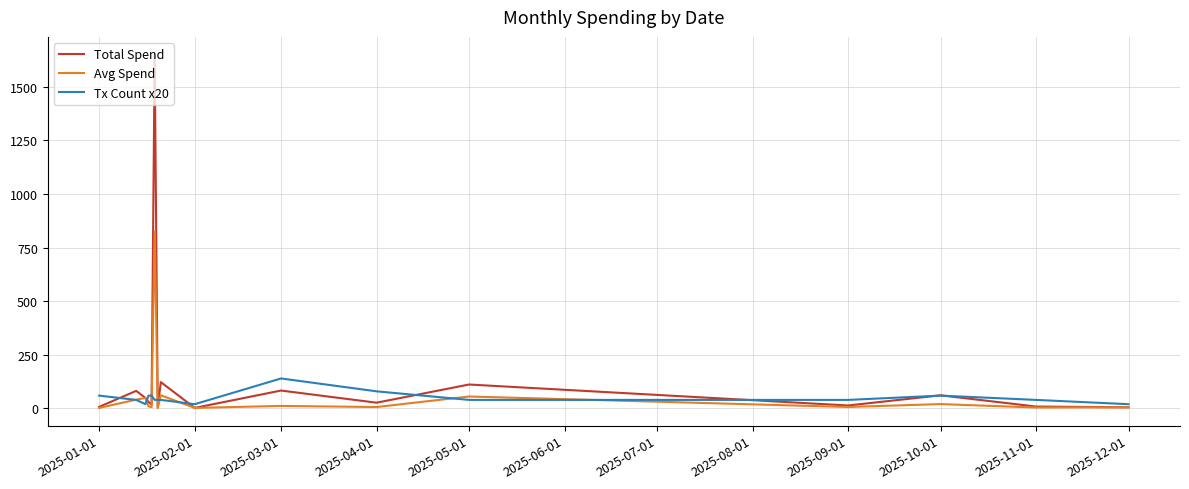

Which series has the largest range (max minus min)?

Total Spend